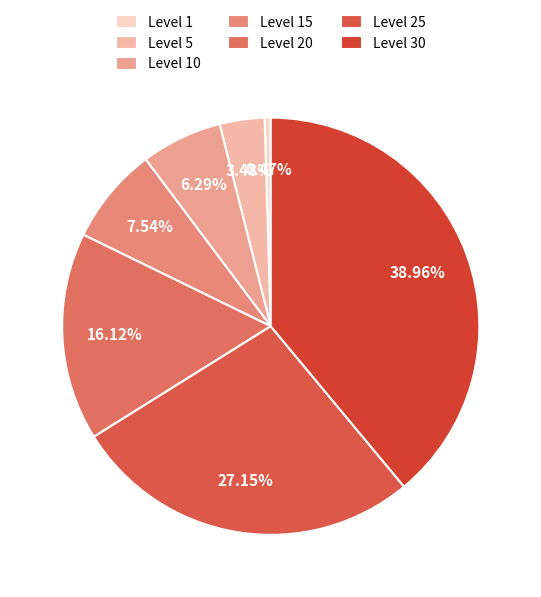

To the nearest percent, what percentage of the pie is Level 25?

27%